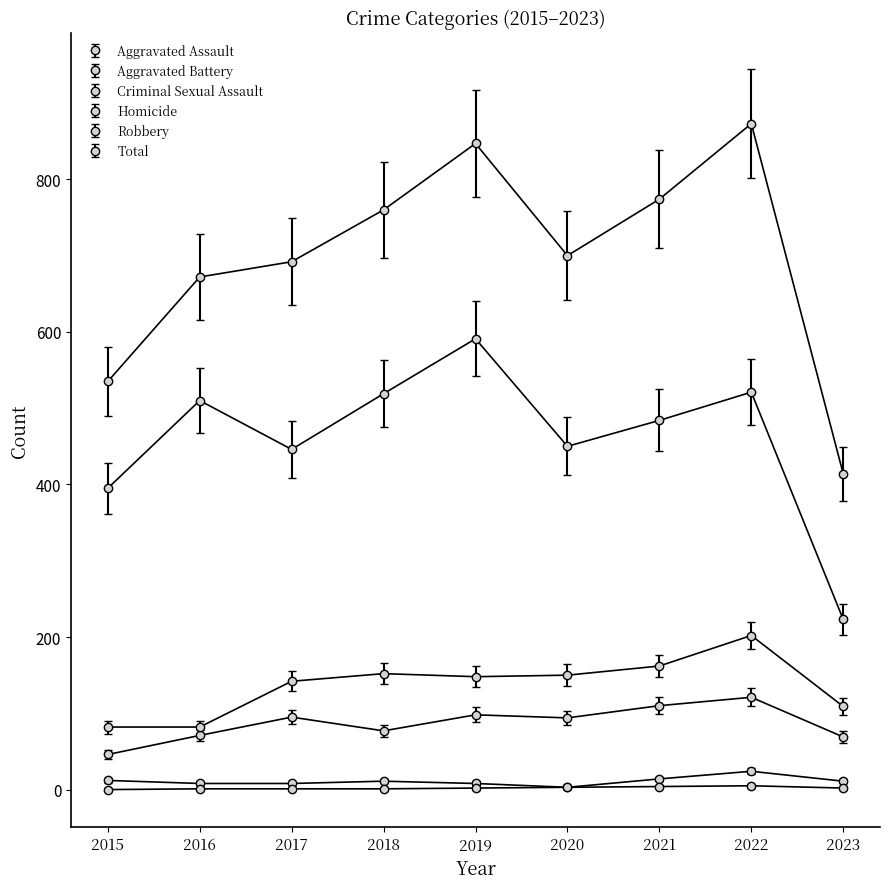

How many series are shown in this chart?

6